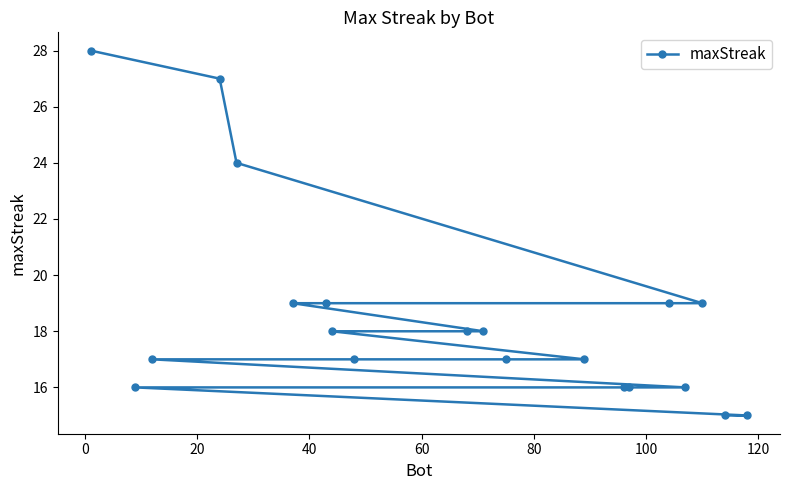

What is the difference between the maximum and minimum values?

13